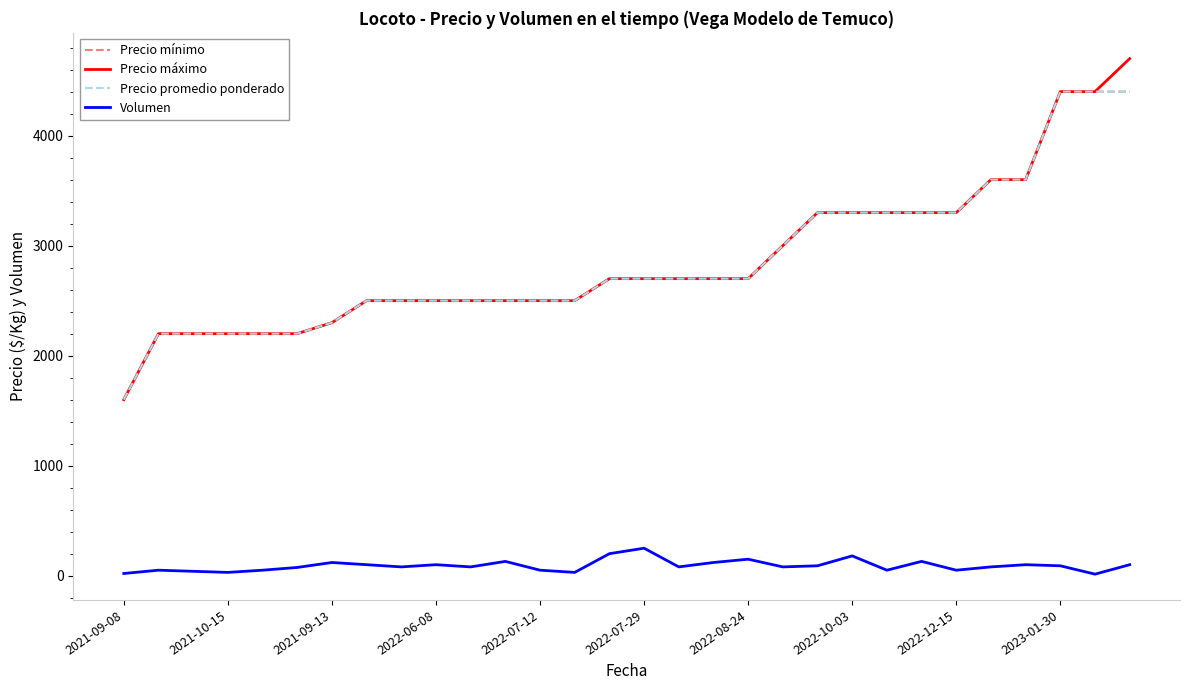

At how many categories does at least one series exceed 3458?

5